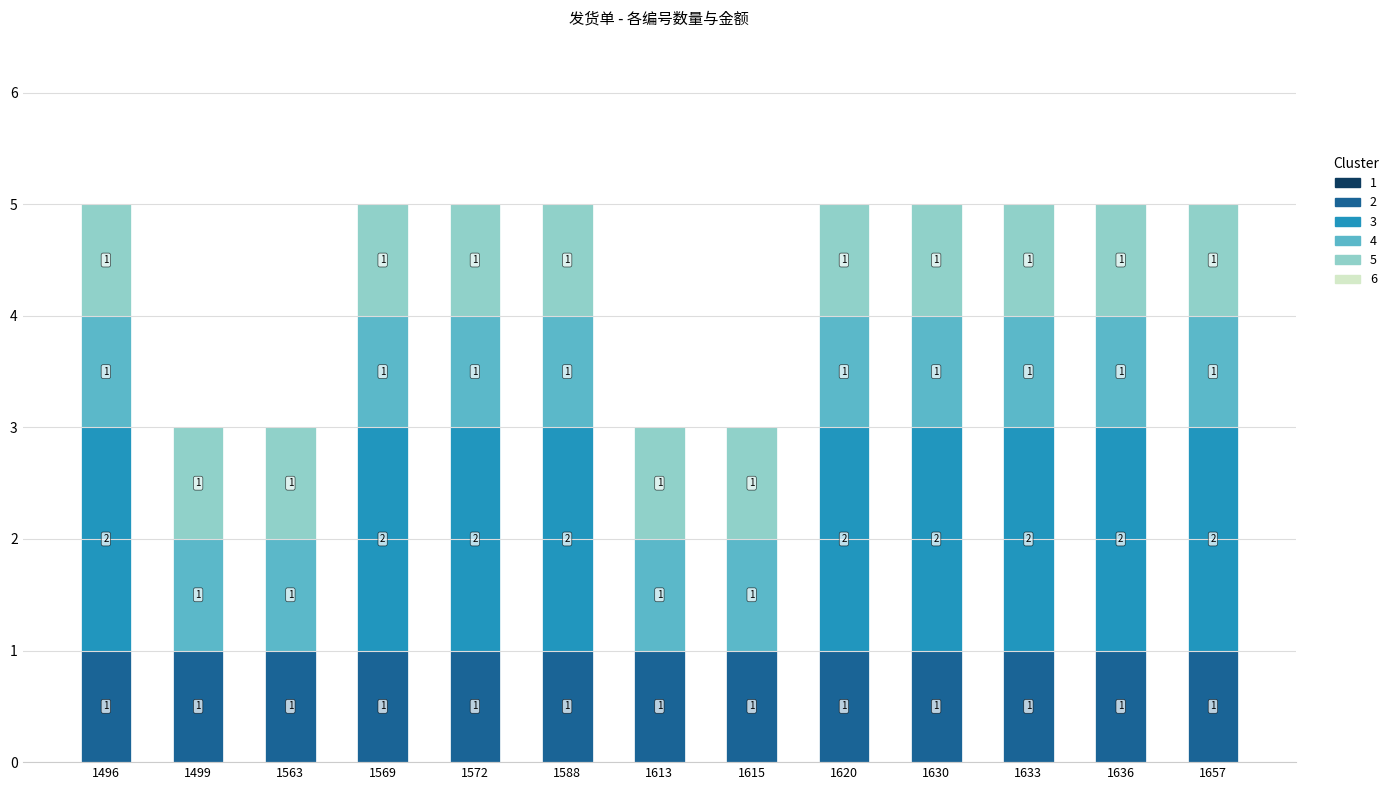

How many data points does each series have?

13